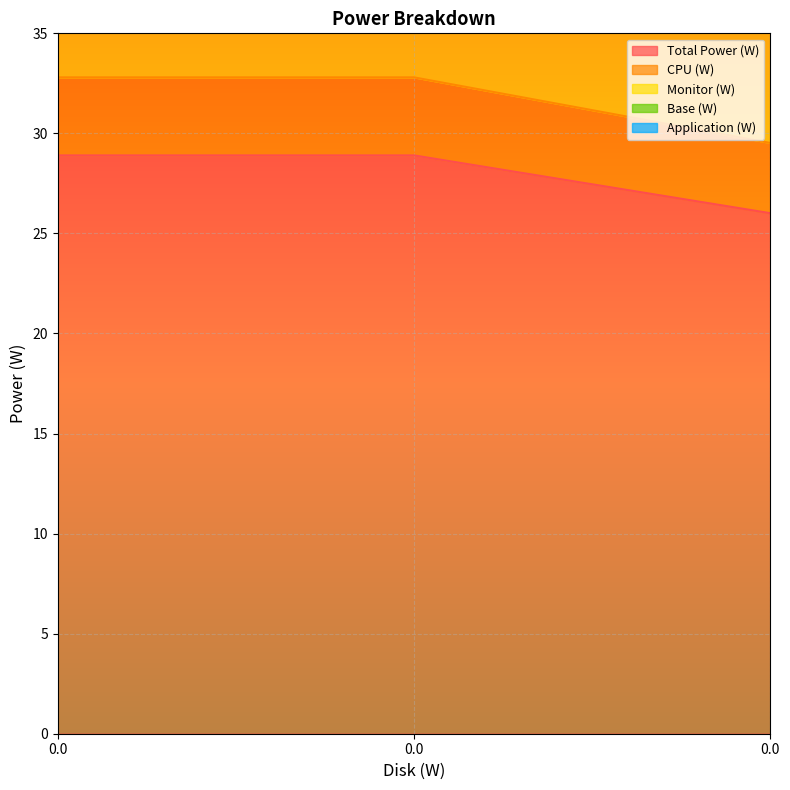

How many values in the Total Power (W) series are below 28?

1